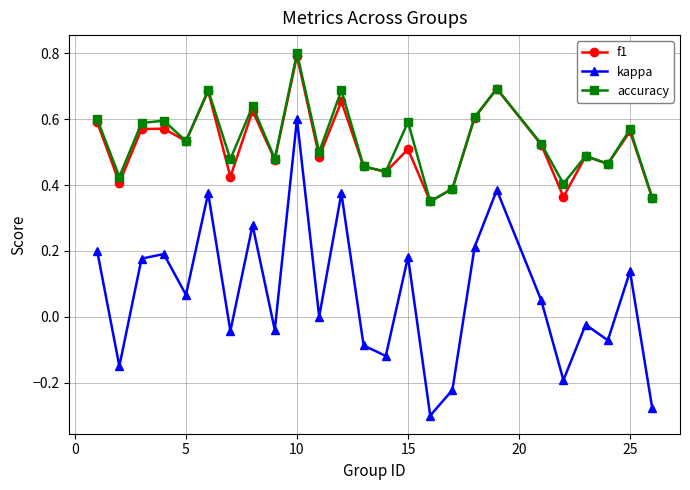

What are all the series names shown in the legend?

f1, kappa, accuracy